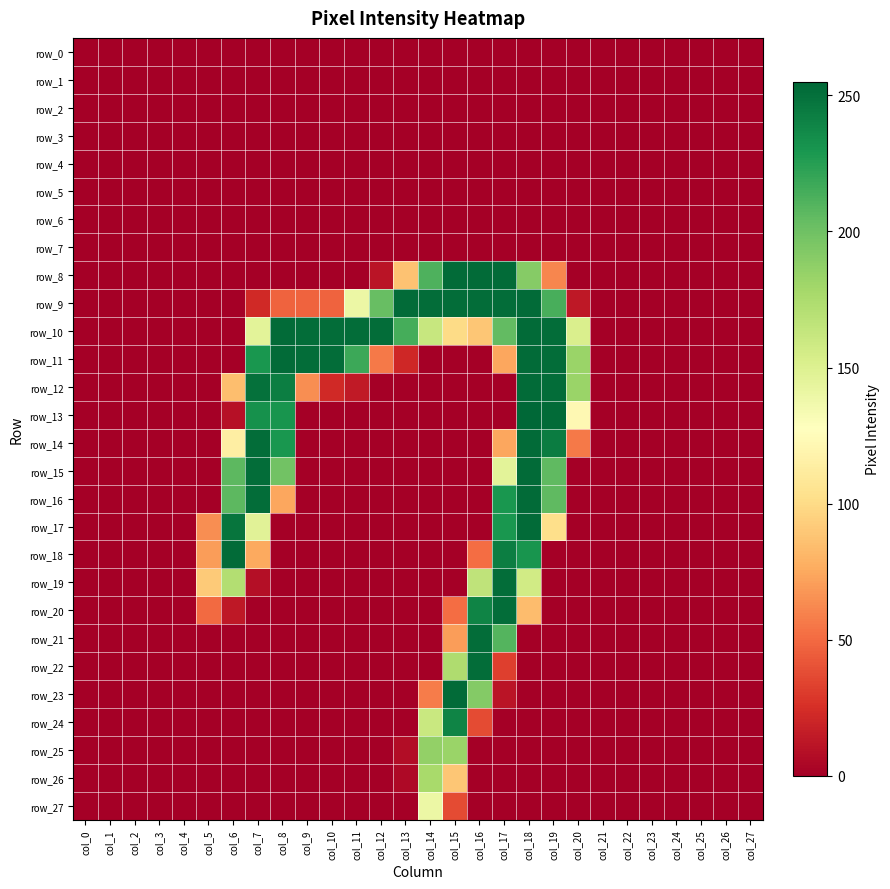

Which has a higher value, col_25 or col_7?

col_25